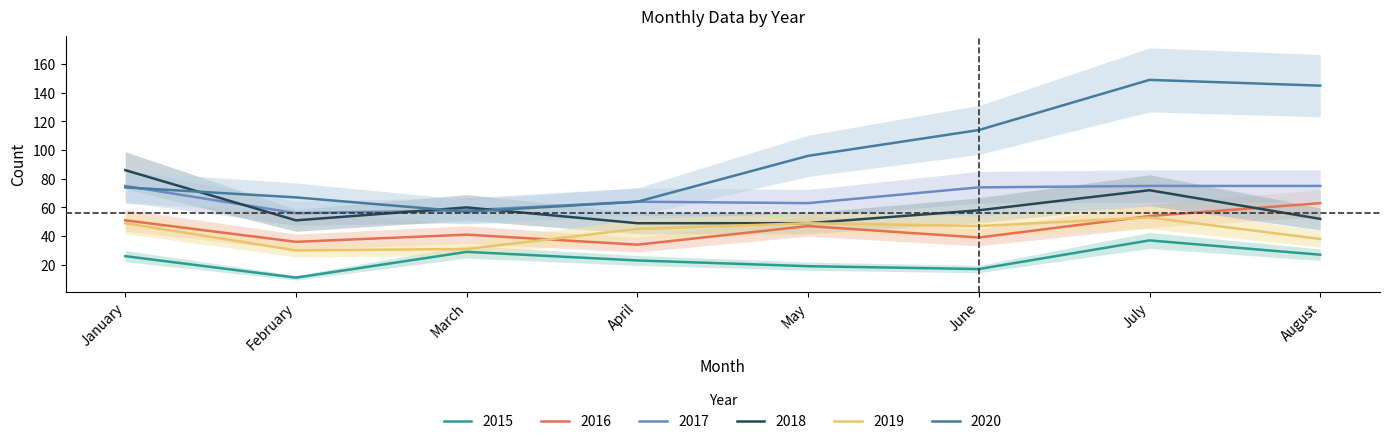

Which series has the largest range (max minus min)?

2020